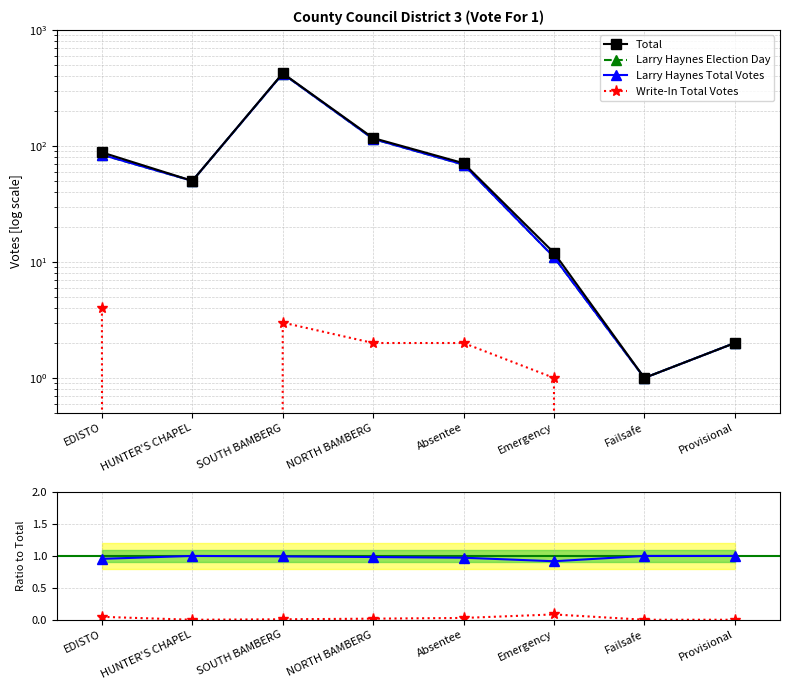

True or false: Write-In Total Votes and Larry Haynes Election Day cross at least once.

False